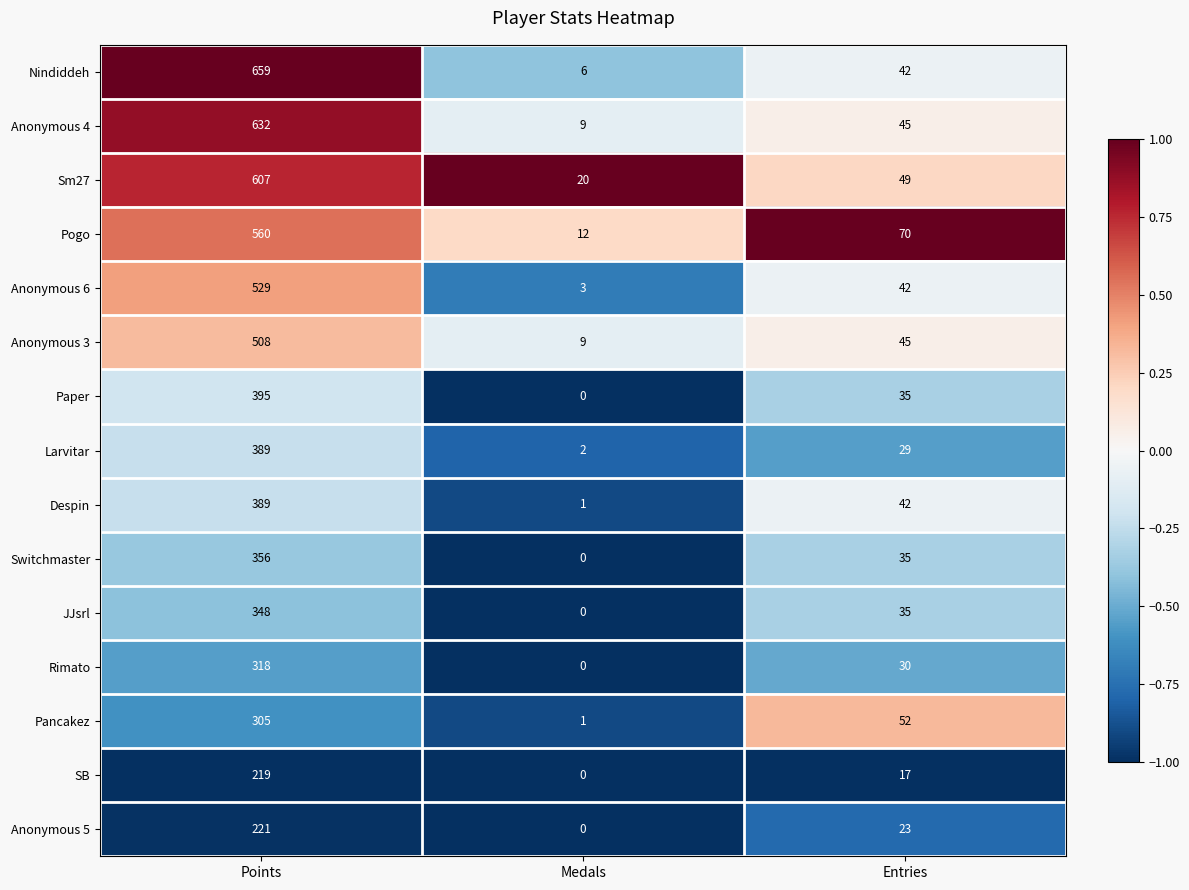

What is the difference between the highest and lowest values at Entries?

53